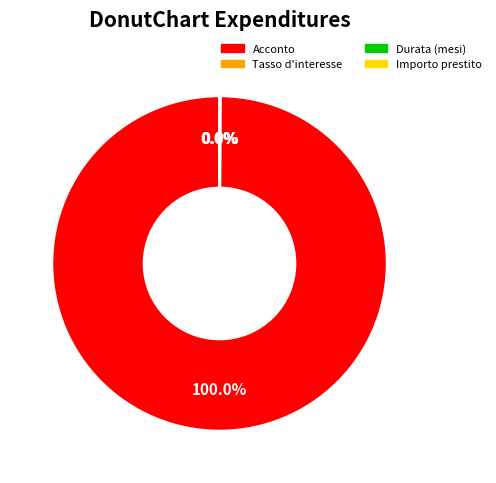

What is the largest slice in the pie chart?

Acconto